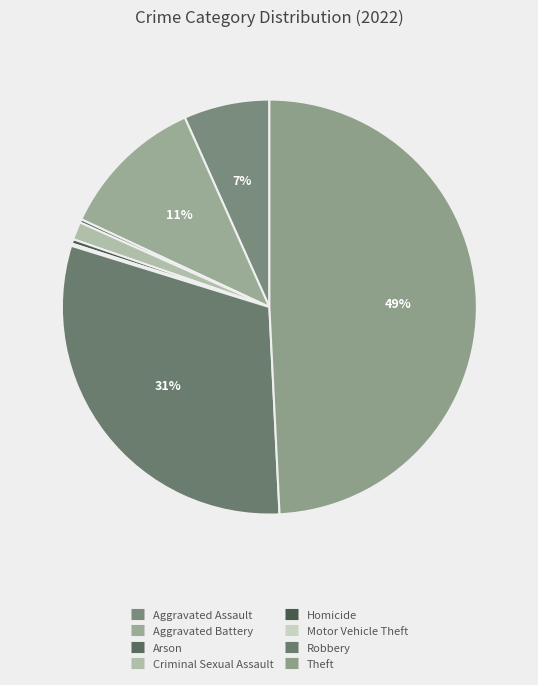

Do Arson and Theft together represent more than half of the pie?

No